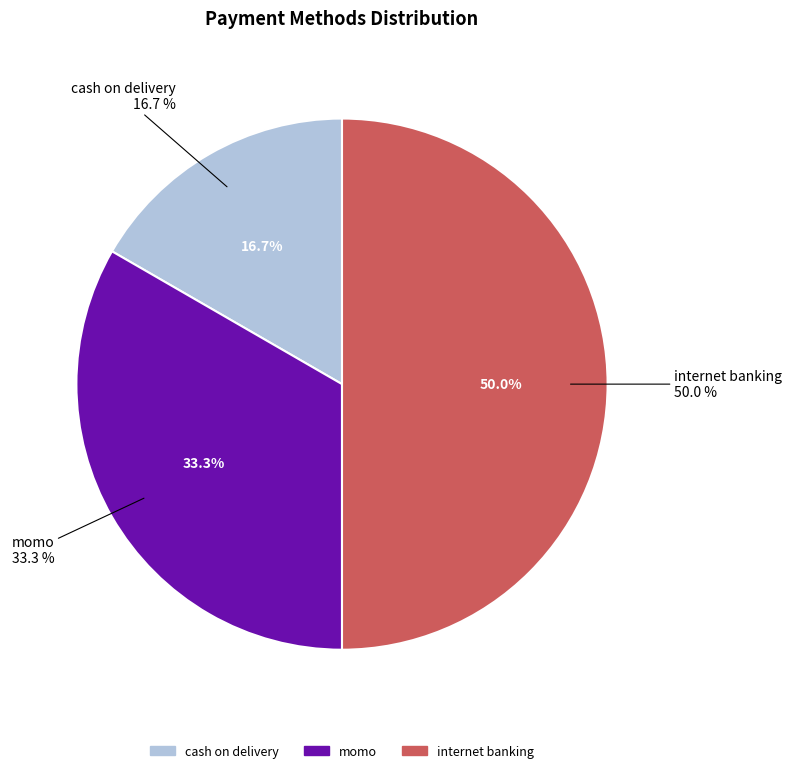

Which has a higher value, cash on delivery or momo?

momo